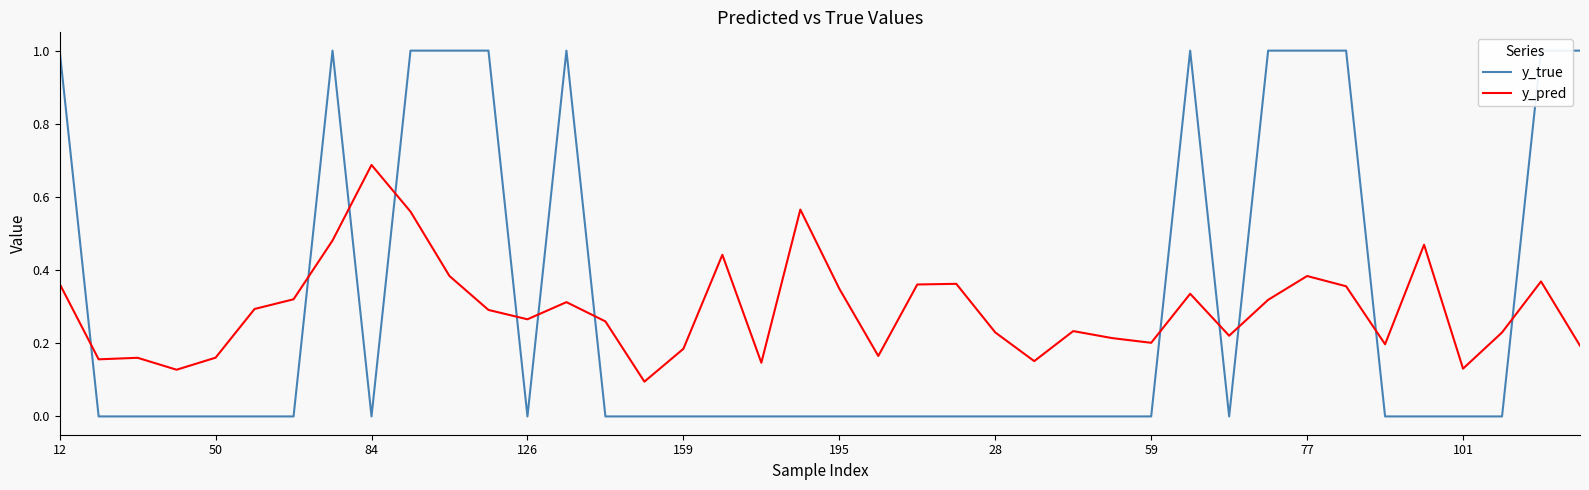

Is it true that y_true equals 0.0 at 25?

True